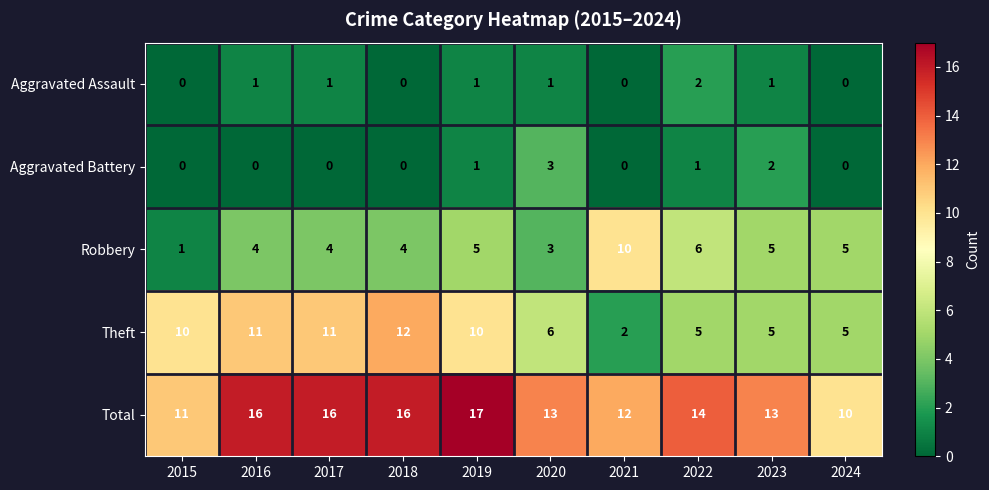

How many series are shown in this chart?

5